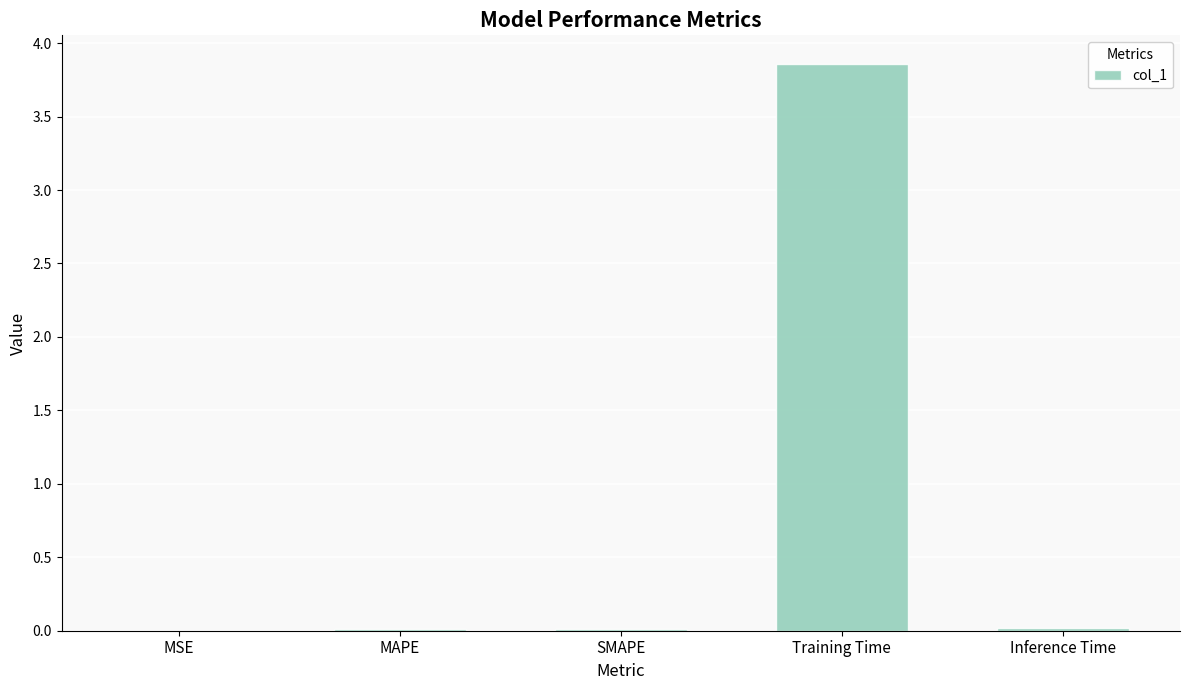

What is the change in value from SMAPE to Training Time?

+3.8